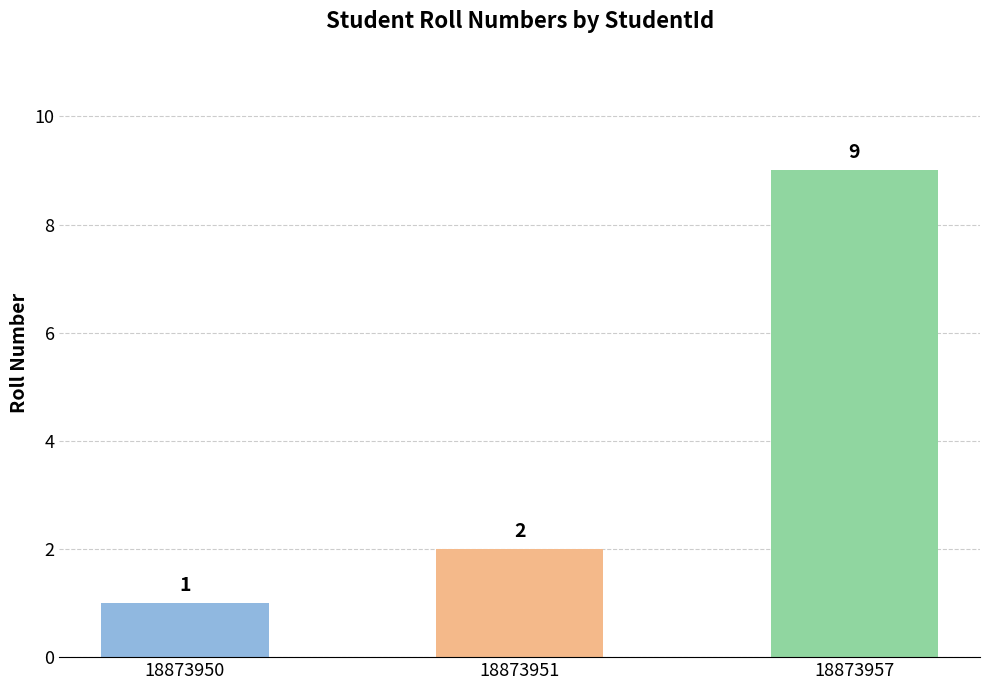

Approximately how many times larger is the value at 18873951 compared to 18873957?

0.2